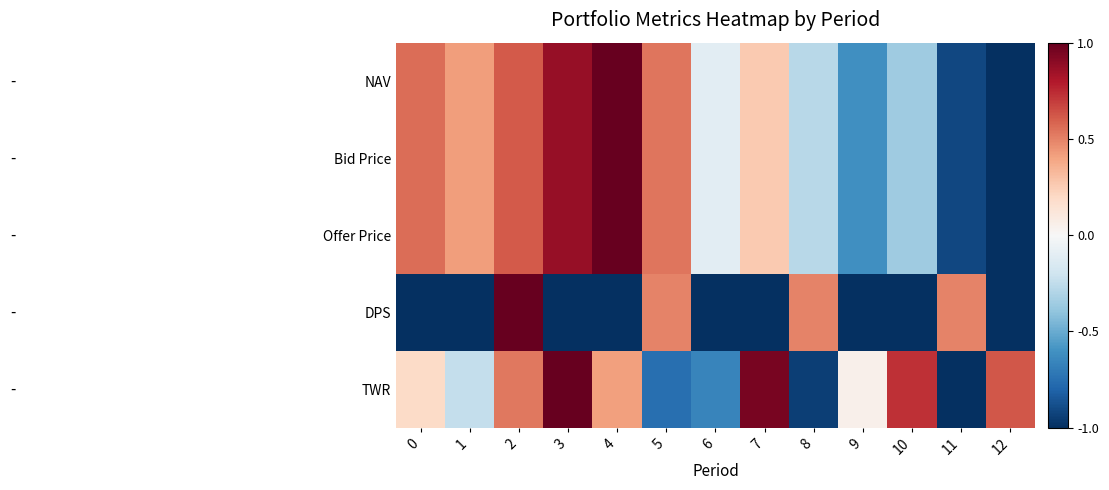

What is the spread (max minus min) of values at 8?

1.4